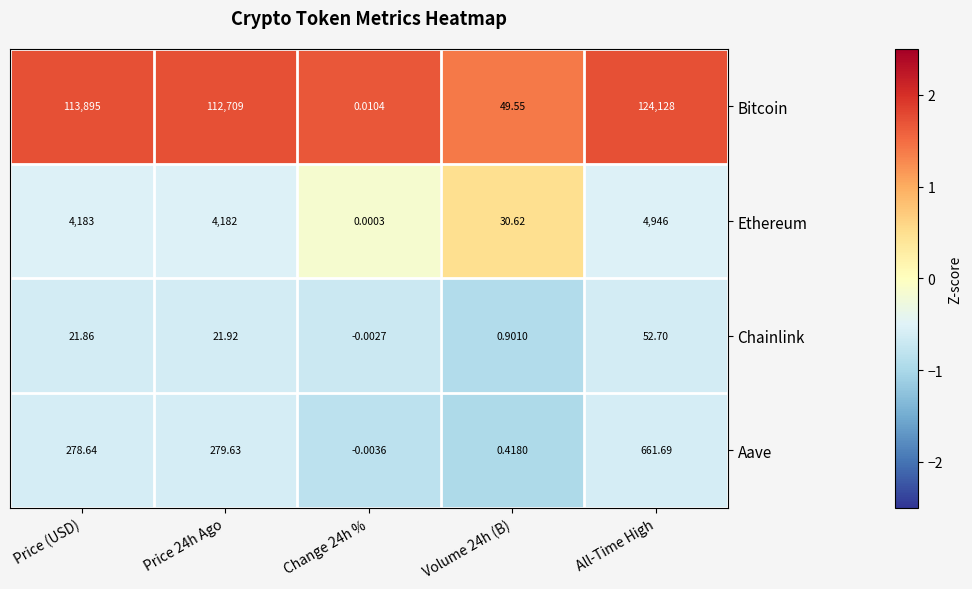

At which label does Aave first exceed 278?

Price (USD)